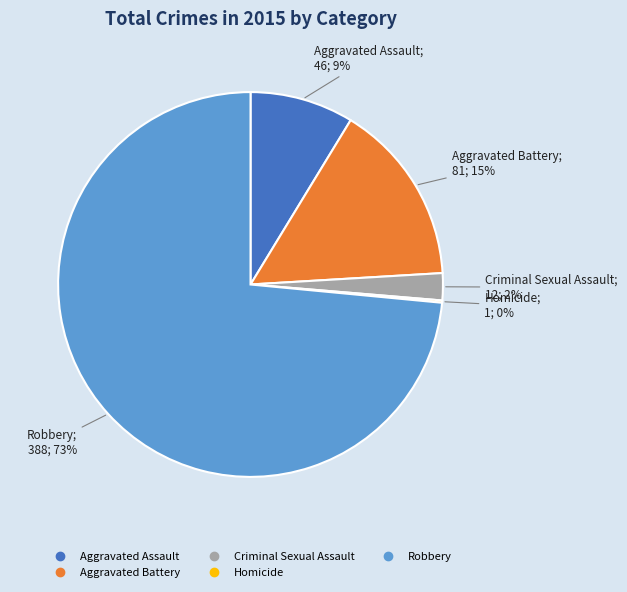

Which slice is the largest?

Robbery